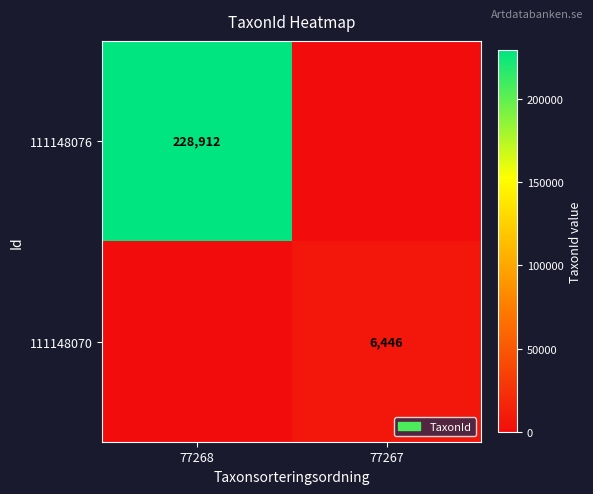

Is the value of 111148070 at 77267 greater than the value of 111148076 at 77268?

No